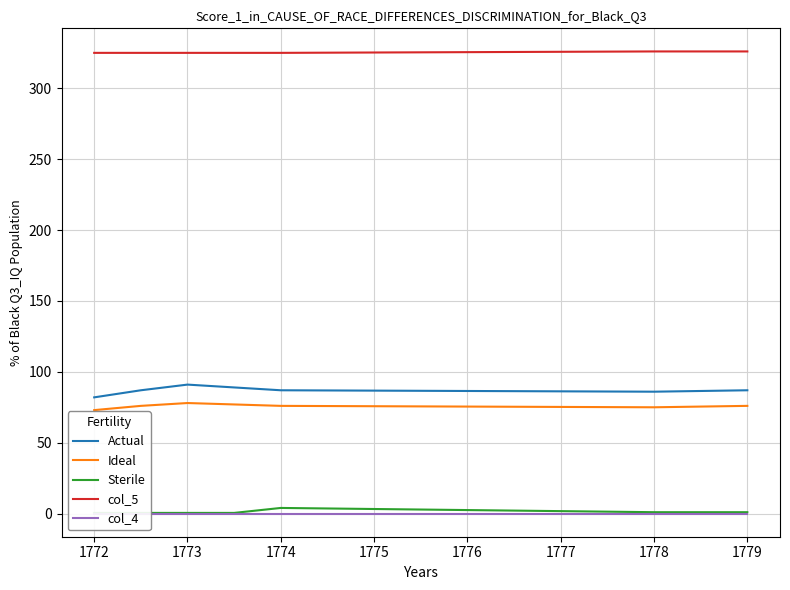

Is it true that Ideal equals 111.0 at 1772?

False